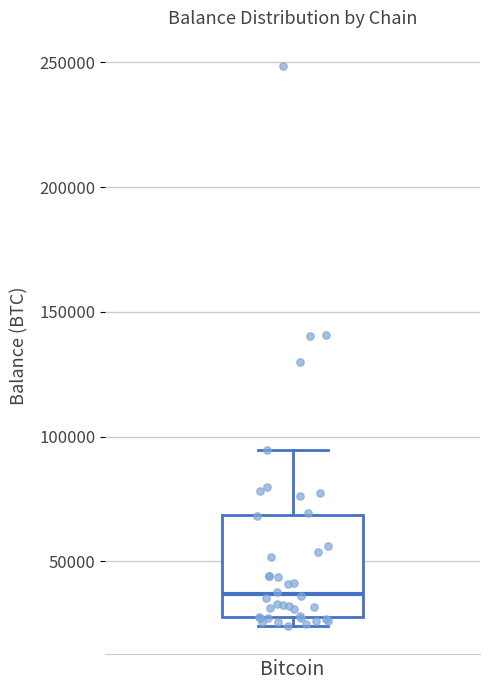

Transcribe this box plot: give where the median line is, the range the box spans, and where the two whiskers end, as read against the y-axis. The values are not printed on the chart, so give them approximately, as read against the axis.

median 35000, box 30000 to 70000, whiskers 25000 to 95000